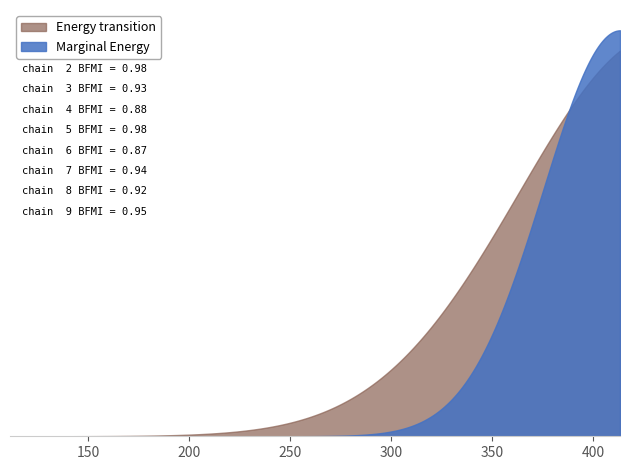

List the series in order of their peak value, lowest first.

Marginal Energy, Energy transition